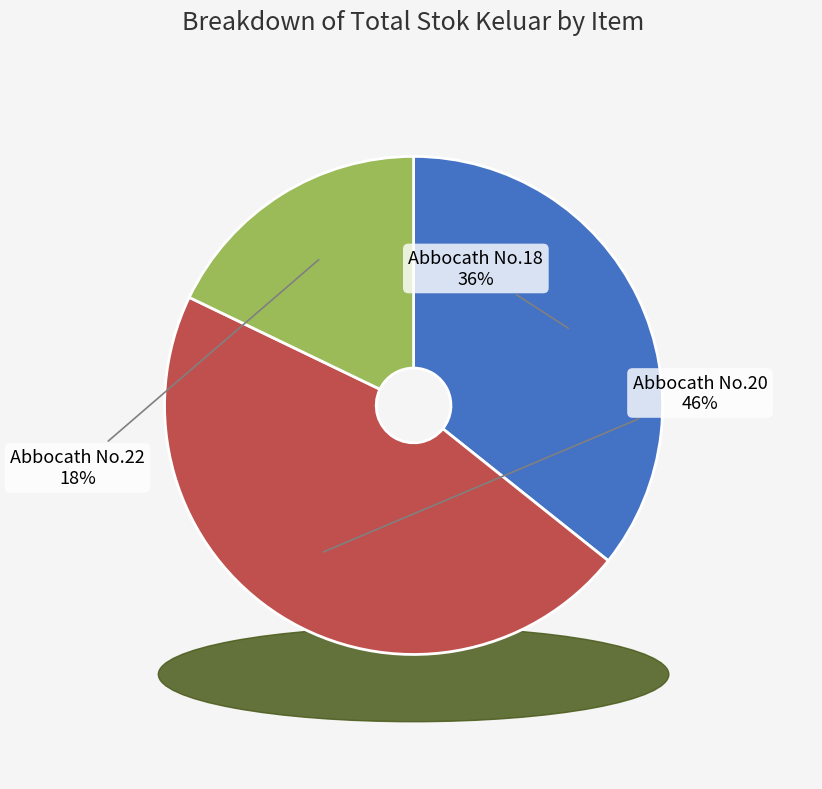

What percentage is NOT represented by Abbocath No.18?

64.3%